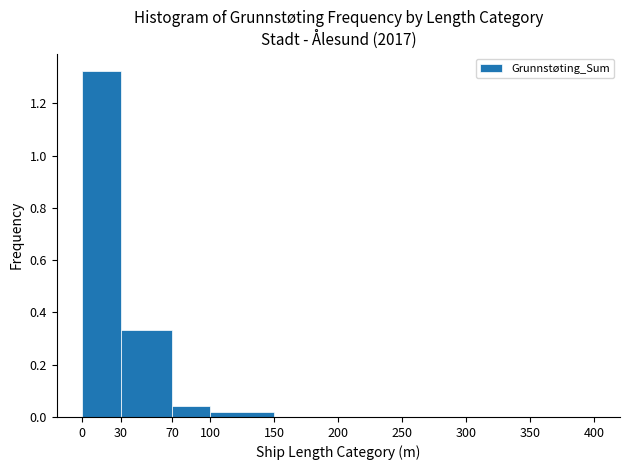

Reading left to right, transcribe this chart: for each bar, give the range it covers on the x-axis and its height. The values are not printed on the chart, so give them approximately, as read against the axis.

0 to 30: 1.32
30 to 70: 0.34
70 to 100: 0.04
100 to 150: 0.02
150 to 200: under 0.02
200 to 250: under 0.02
250 to 300: under 0.02
300 to 350: 0
350 to 400: 0